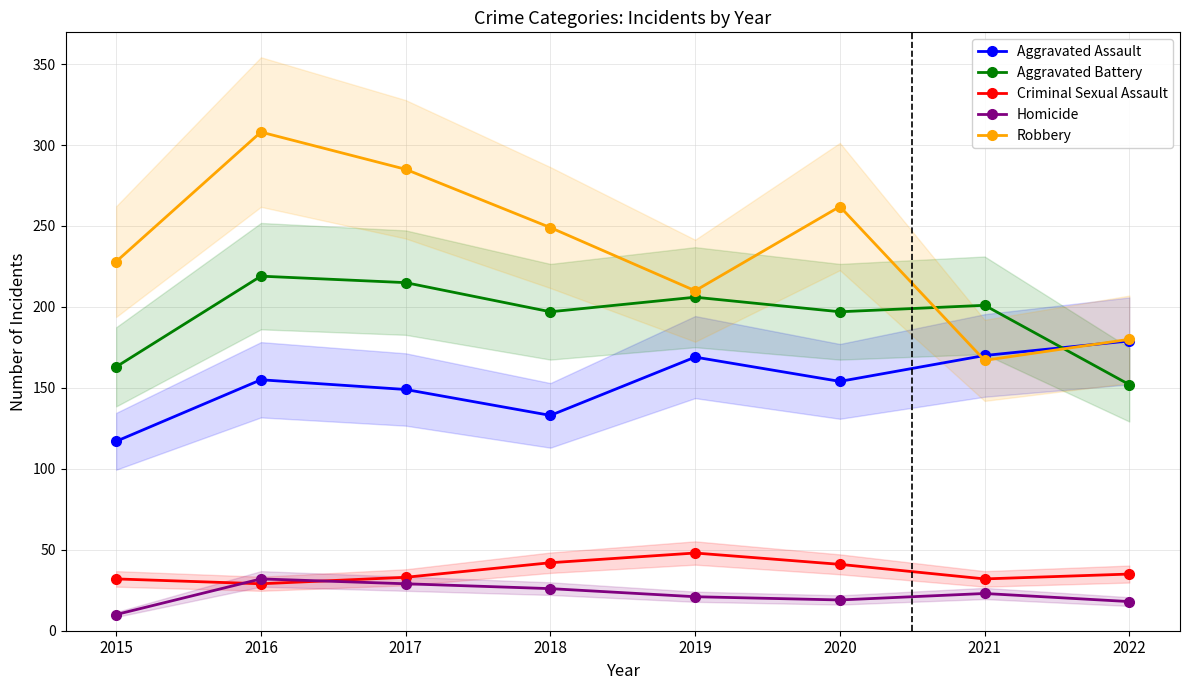

Which series has the widest spread of values?

Robbery